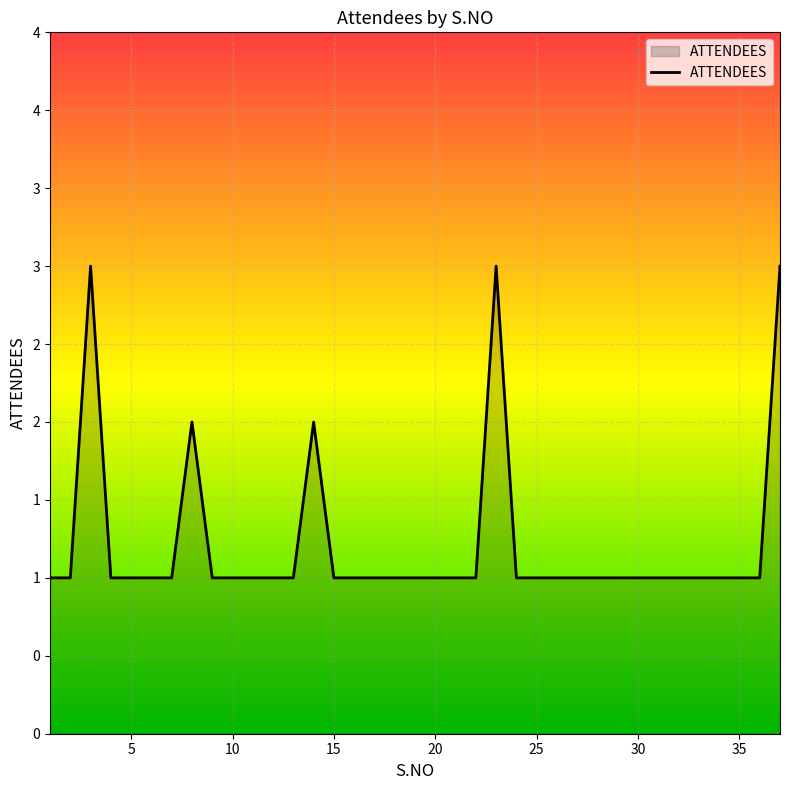

Is this an area chart (filled region under the line)?

Yes